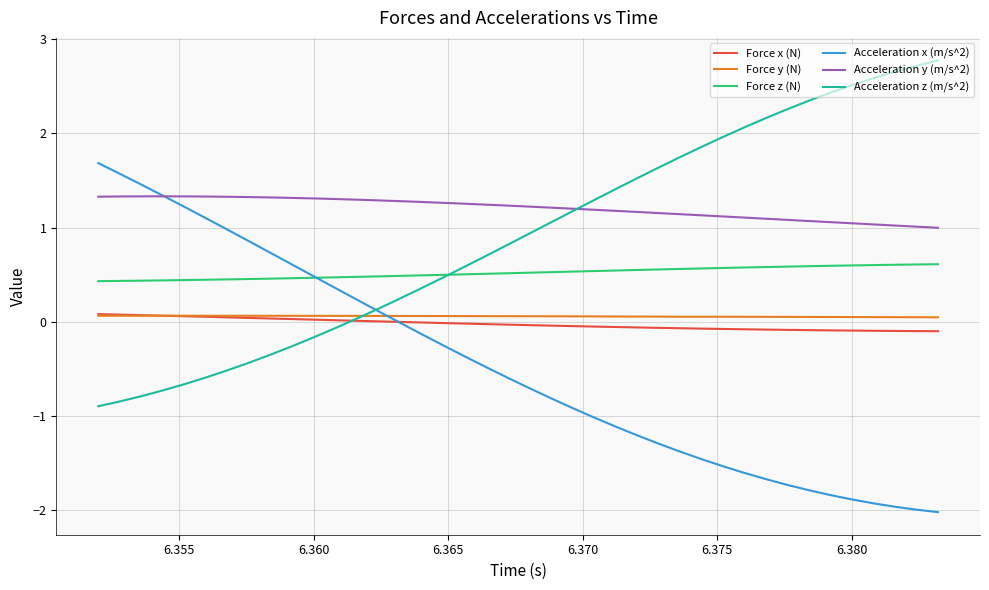

What is the maximum value for Acceleration z (m/s^2)?

2.8